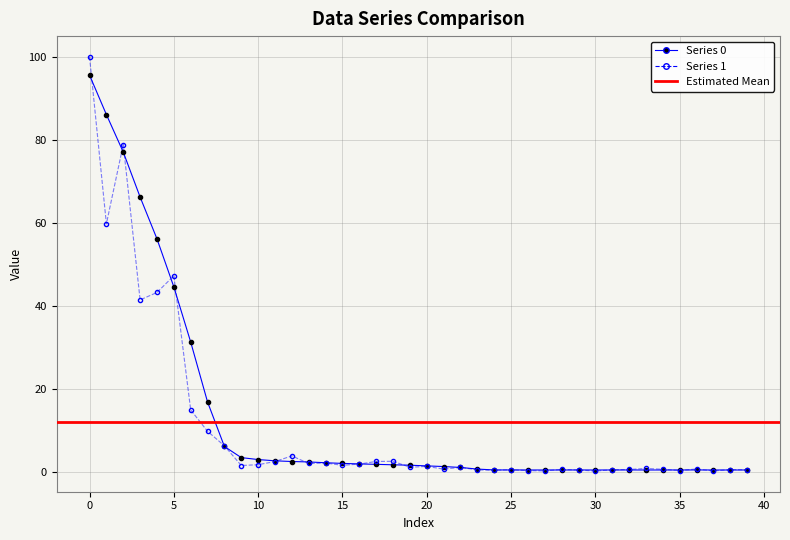

Which has a higher value, 29 or 23?

23